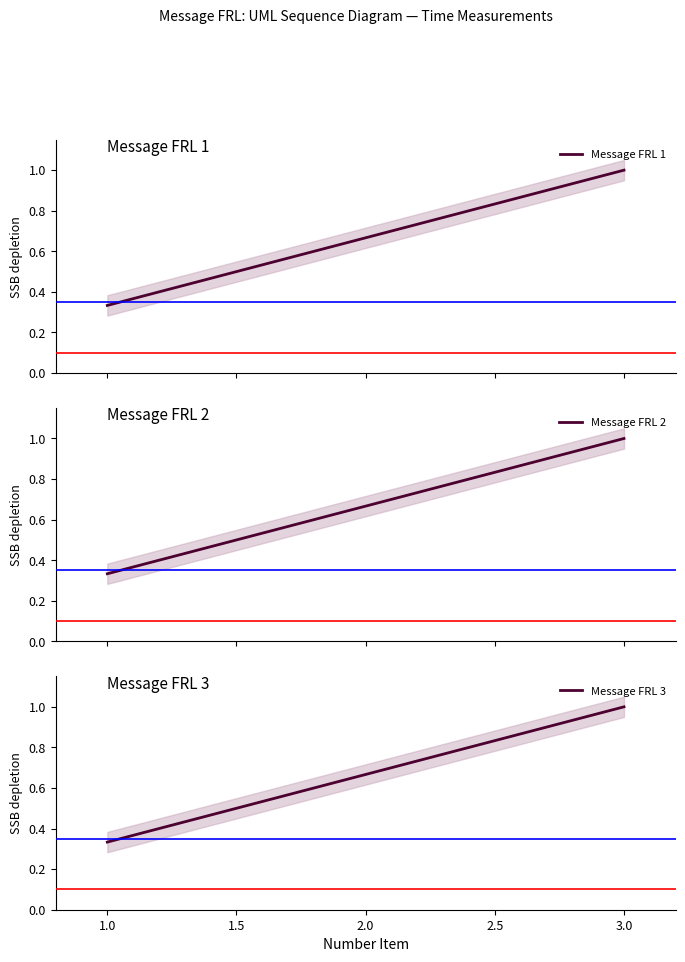

What is the maximum value for Message FRL 1?

1.0